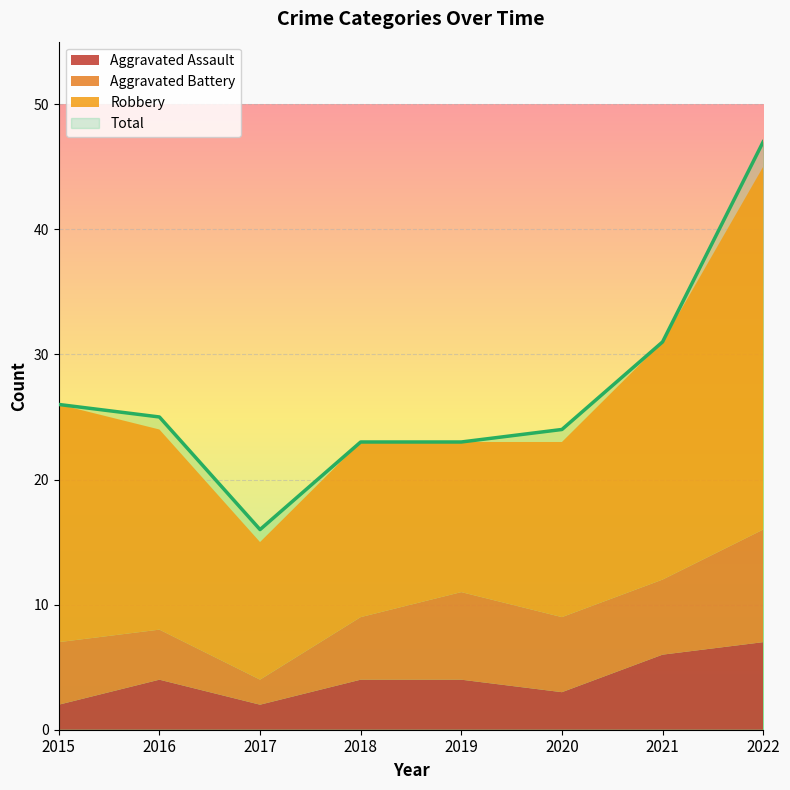

What is the sum of all Aggravated Battery values?

44